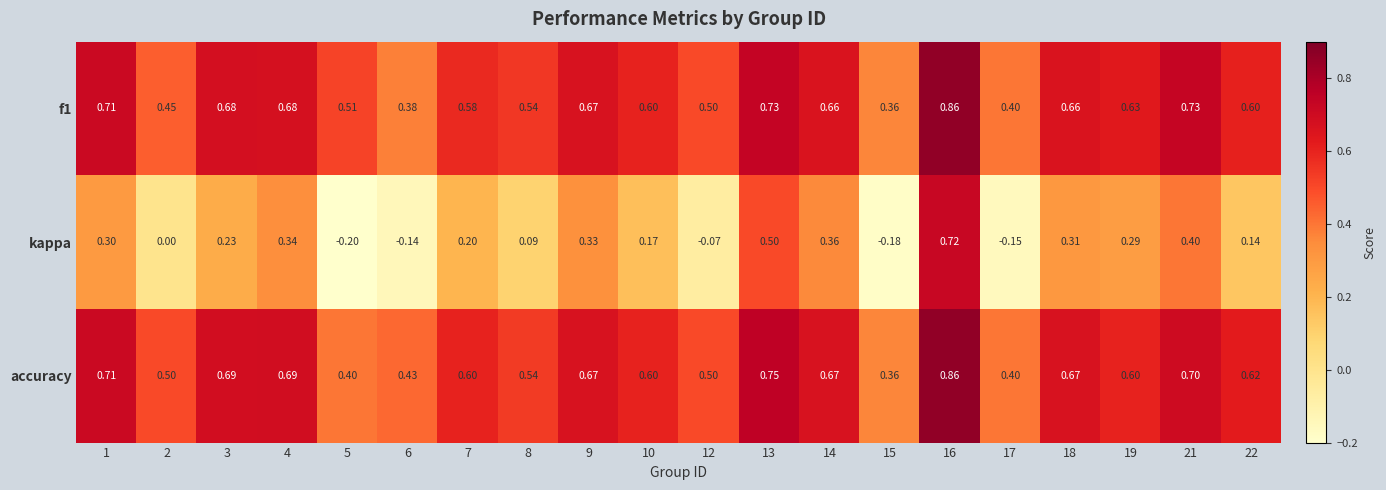

Is the value of f1 at 14 greater than the value of accuracy at 4?

No